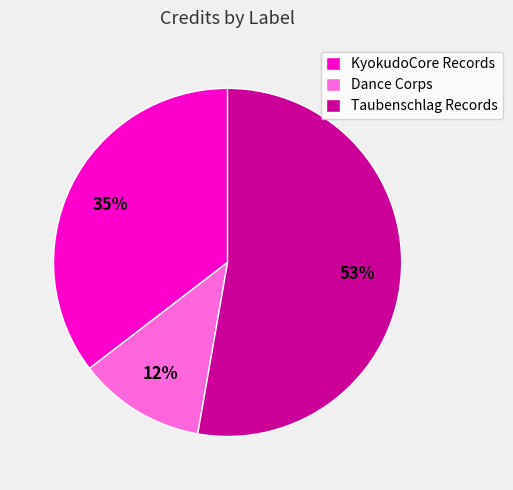

What percentage is the KyokudoCore Records slice, to the nearest percent?

35%